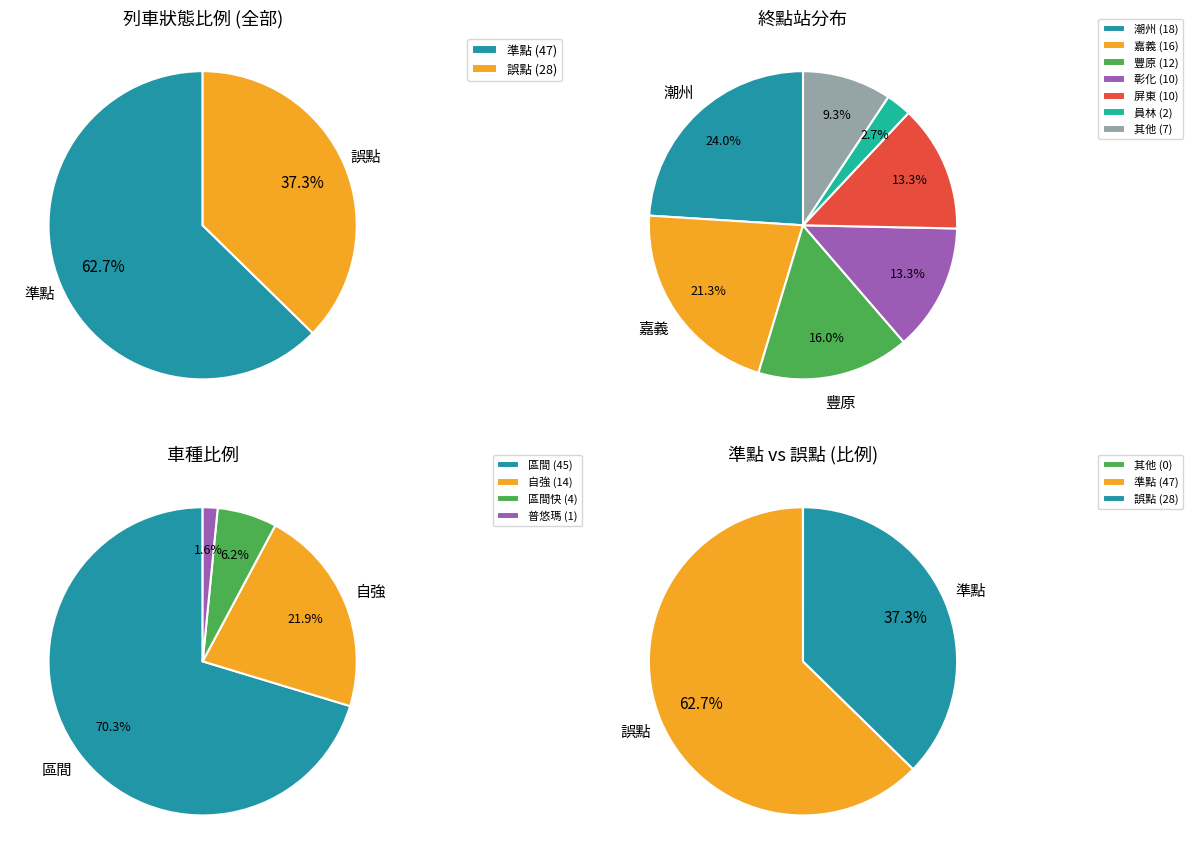

Is 誤點 the majority of the pie?

No